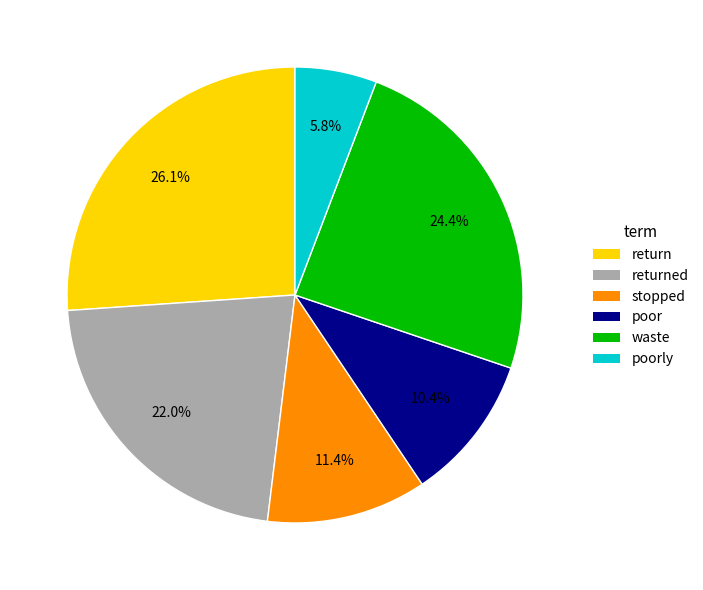

To the nearest percent, what is the difference between the largest and smallest slice percentages?

20%